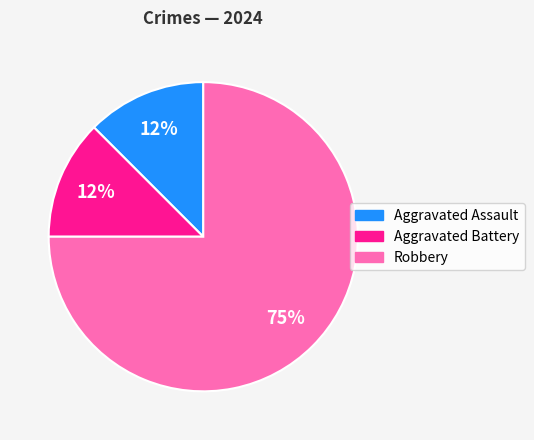

Which category has the biggest portion of the pie?

Robbery